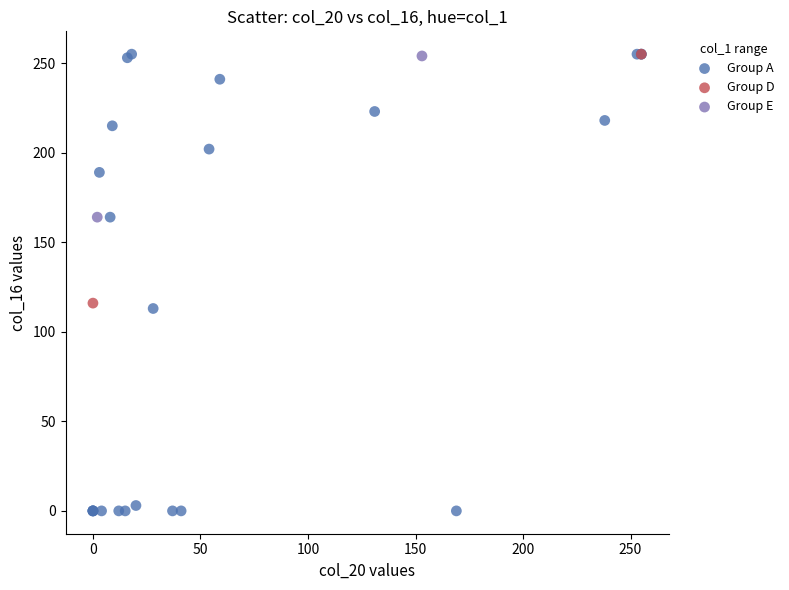

What are all the series names shown in the legend?

Group A, Group D, Group E